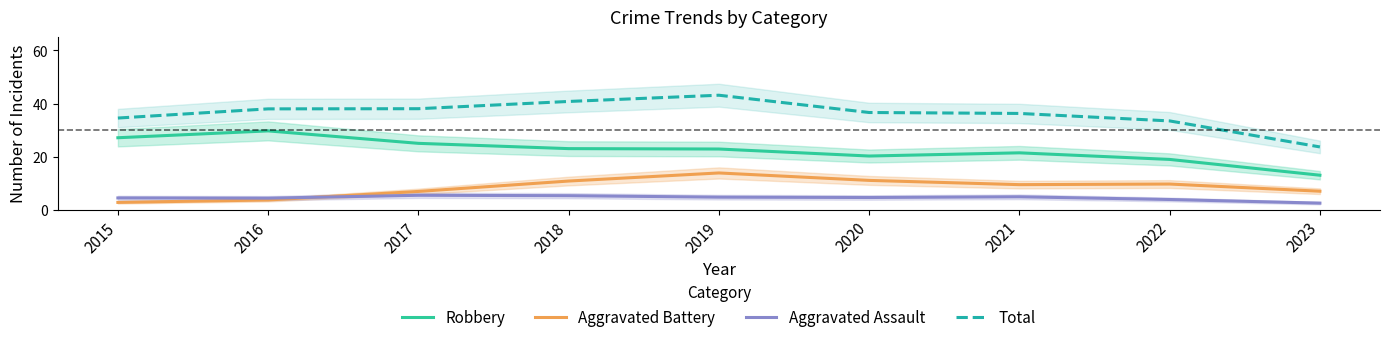

Where do Aggravated Battery and Aggravated Assault first cross each other?

2016 and 2017